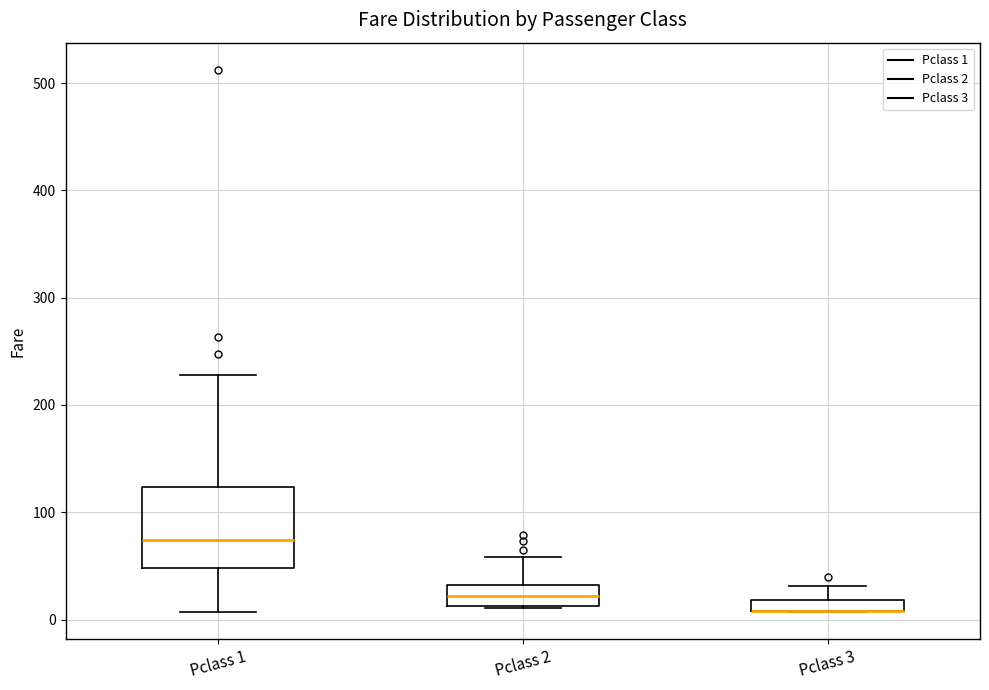

Where is the lower edge of the box for Pclass 2 on the y-axis? The values are not printed on the chart, so give them approximately, as read against the axis.

10